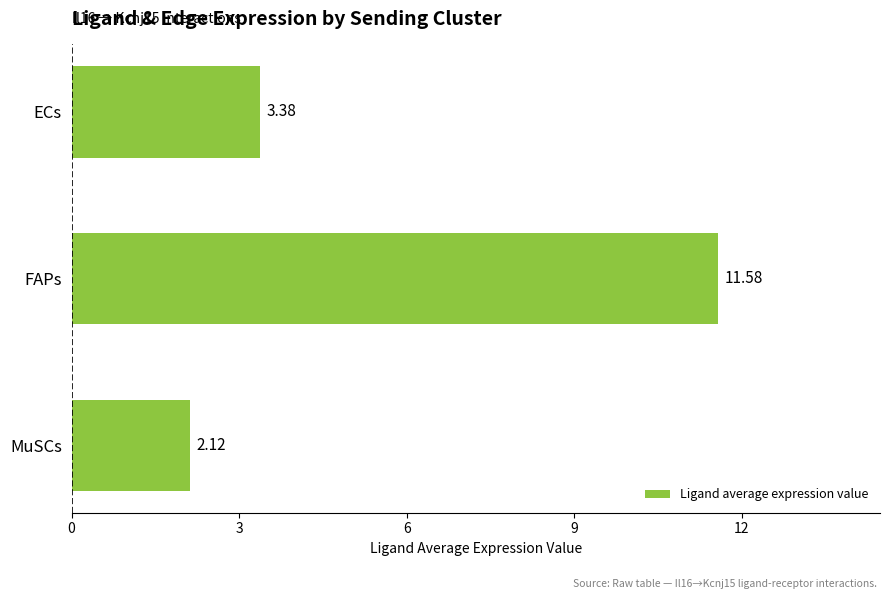

Approximately how many times larger is the value at MuSCs compared to ECs?

0.6